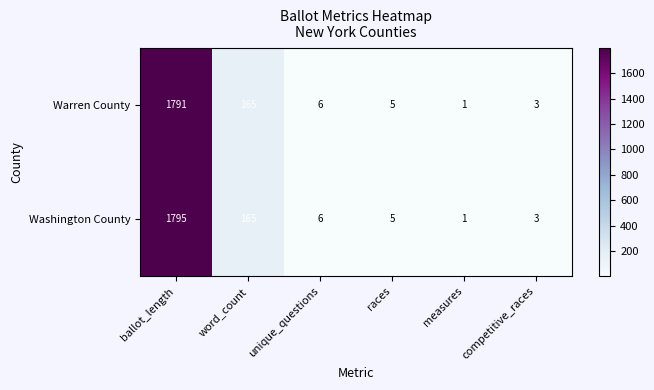

What is the difference between the Warren County values at unique_questions and measures?

5